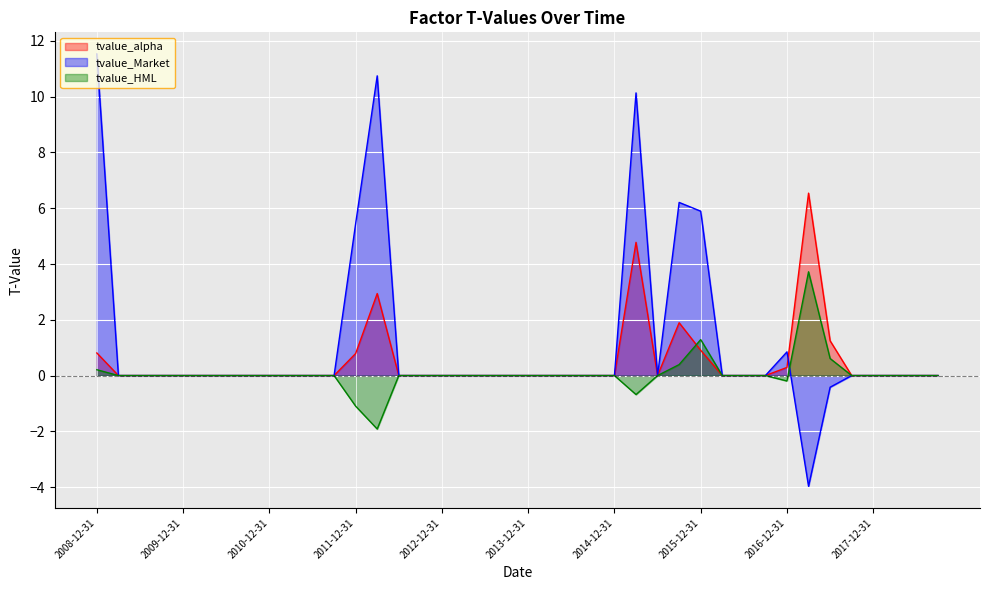

Reading left to right, what are all the values shown in this chart?

tvalue_alpha: 2008-12-31=0.8	2009-03-31=0.0	2009-06-30=0.0	2009-09-30=0.0	2009-12-31=-0.0	2010-03-31=-0.0	2010-06-30=-0.0	2010-09-30=0.0	2010-12-31=0.0	2011-03-31=0.0	2011-06-30=-0.0	2011-09-30=0.0	2011-12-31=0.8	2012-03-31=2.9	2012-06-30=0.0	2012-09-30=0.0	2012-12-31=-0.0	2013-03-31=0.0	2013-06-30=0.0	2013-09-30=-0.0	2013-12-31=0.0	2014-03-31=0.0	2014-06-30=-0.0	2014-09-30=0.0	2014-12-31=-0.0	2015-03-31=4.8	2015-06-30=0.0	2015-09-30=1.9	2015-12-31=0.9	2016-03-31=0.0	2016-06-30=0.0	2016-09-30=-0.0	2016-12-31=0.3	2017-03-31=6.5	2017-06-30=1.2	2017-09-30=-0.0	2017-12-31=-0.0	2018-03-31=-0.0	2018-06-30=-0.0	2018-09-30=0.0
tvalue_Market: 2008-12-31=11.5	2009-03-31=0.0	2009-06-30=0.0	2009-09-30=0.0	2009-12-31=0.0	2010-03-31=-0.0	2010-06-30=0.0	2010-09-30=0.0	2010-12-31=0.0	2011-03-31=0.0	2011-06-30=0.0	2011-09-30=0.0	2011-12-31=5.4	2012-03-31=10.7	2012-06-30=0.0	2012-09-30=0.0	2012-12-31=0.0	2013-03-31=0.0	2013-06-30=-0.0	2013-09-30=0.0	2013-12-31=0.0	2014-03-31=0.0	2014-06-30=0.0	2014-09-30=0.0	2014-12-31=0.0	2015-03-31=10.1	2015-06-30=0.0	2015-09-30=6.2	2015-12-31=5.9	2016-03-31=0.0	2016-06-30=0.0	2016-09-30=0.0	2016-12-31=0.8	2017-03-31=-4.0	2017-06-30=-0.4	2017-09-30=0.0	2017-12-31=0.0	2018-03-31=0.0	2018-06-30=0.0	2018-09-30=0.0
tvalue_HML: 2008-12-31=0.2	2009-03-31=-0.0	2009-06-30=0.0	2009-09-30=0.0	2009-12-31=-0.0	2010-03-31=-0.0	2010-06-30=0.0	2010-09-30=0.0	2010-12-31=0.0	2011-03-31=0.0	2011-06-30=0.0	2011-09-30=-0.0	2011-12-31=-1.1	2012-03-31=-1.9	2012-06-30=-0.0	2012-09-30=-0.0	2012-12-31=-0.0	2013-03-31=0.0	2013-06-30=0.0	2013-09-30=-0.0	2013-12-31=0.0	2014-03-31=-0.0	2014-06-30=-0.0	2014-09-30=-0.0	2014-12-31=-0.0	2015-03-31=-0.7	2015-06-30=0.0	2015-09-30=0.4	2015-12-31=1.3	2016-03-31=-0.0	2016-06-30=-0.0	2016-09-30=-0.0	2016-12-31=-0.2	2017-03-31=3.7	2017-06-30=0.6	2017-09-30=-0.0	2017-12-31=0.0	2018-03-31=0.0	2018-06-30=0.0	2018-09-30=0.0